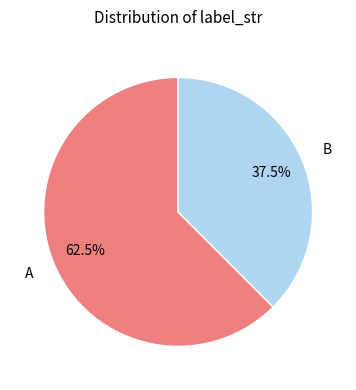

Is there any slice that represents more than half of the pie?

Yes